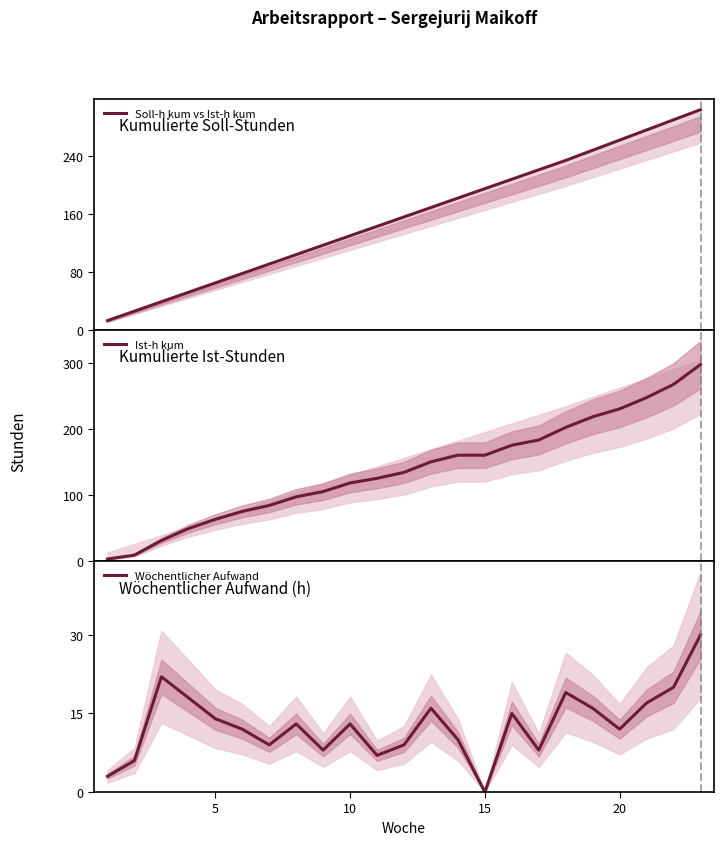

What is the highest value of the Ist-h kum series?

297